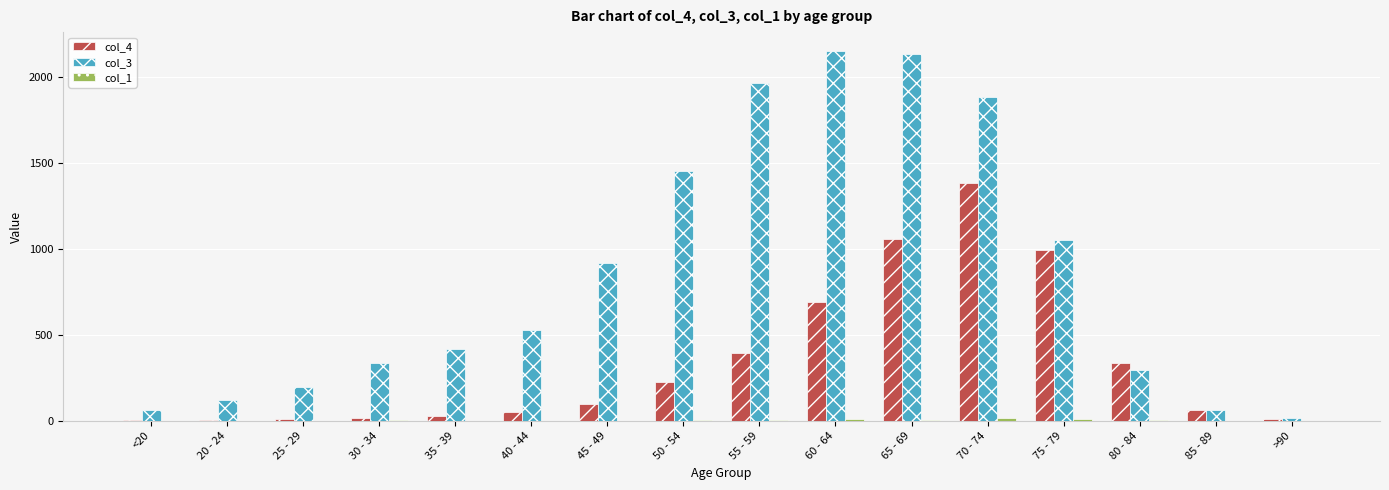

At which label is col_4 closest to 691?

60 - 64